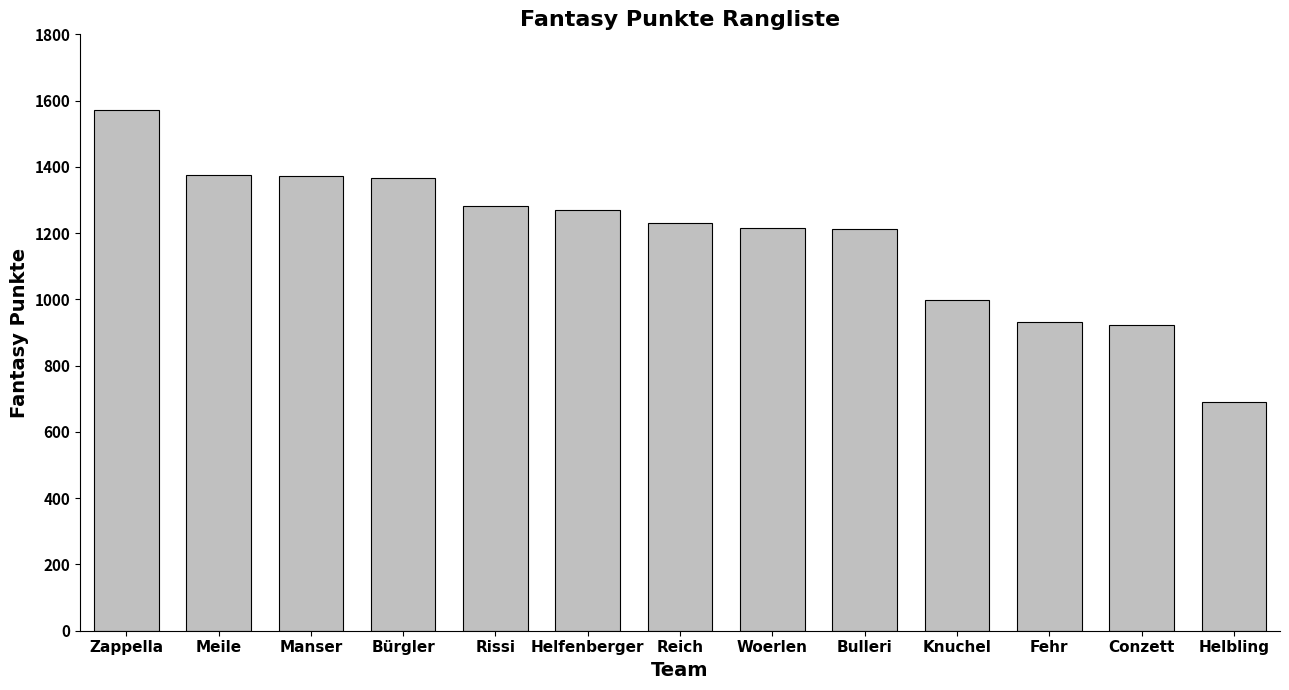

Between Helfenberger and Bulleri, which is larger?

Helfenberger